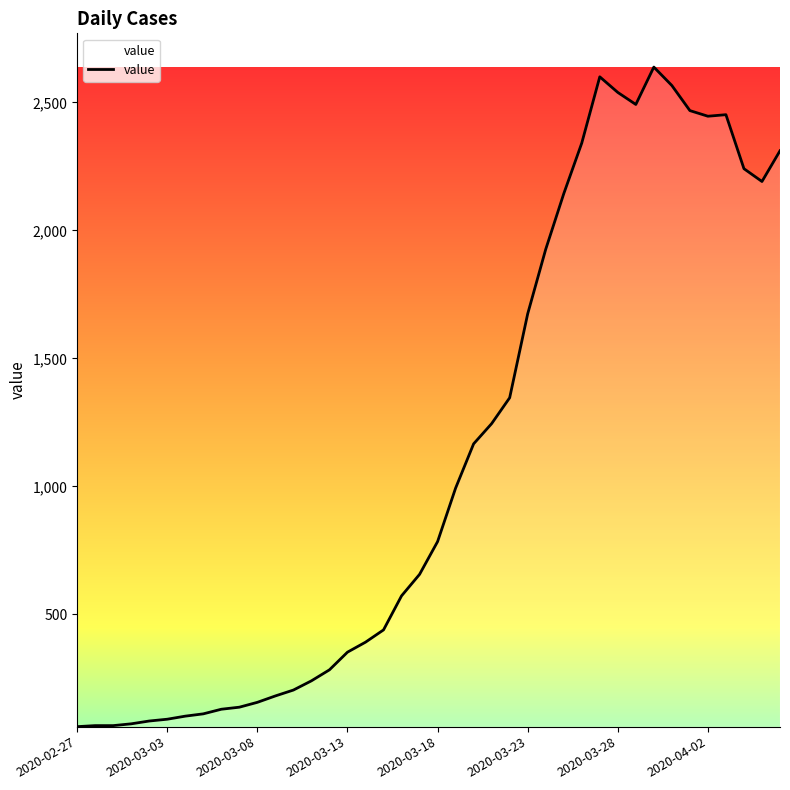

What is the greatest value displayed?

2638